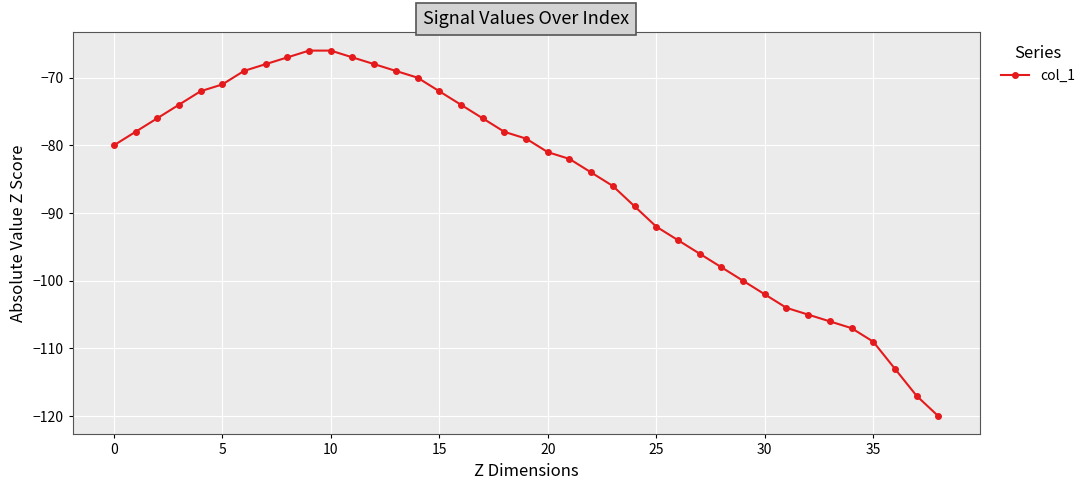

What is the minimum value shown in the chart?

-120